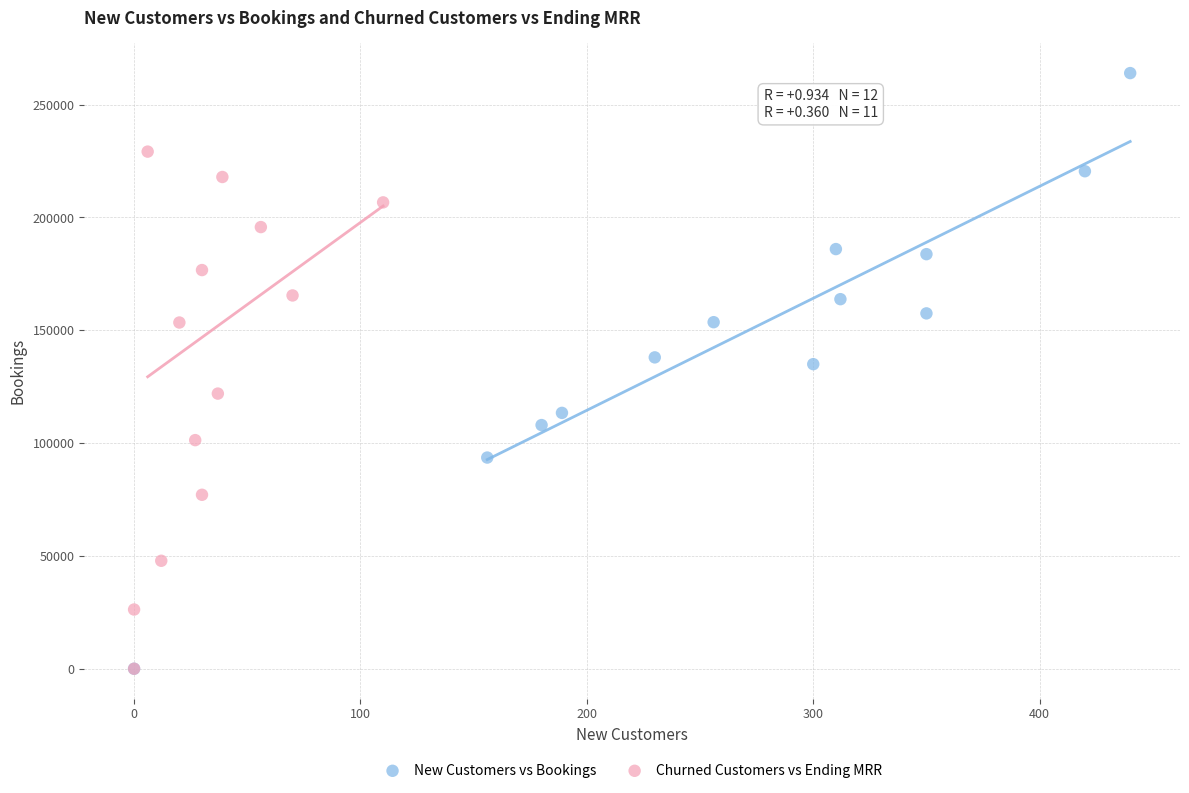

Which series has the widest spread of Y values?

New Customers vs Bookings